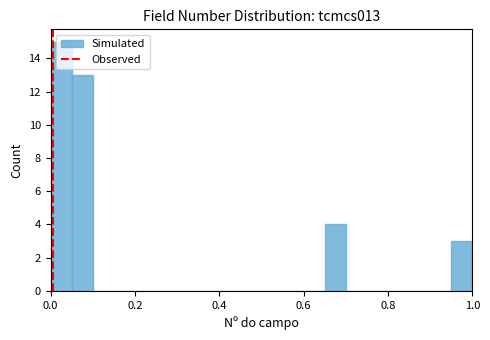

Around what value on the x-axis is the tallest bar? Give the approximate position of its centre, as read against the axis.

0.02